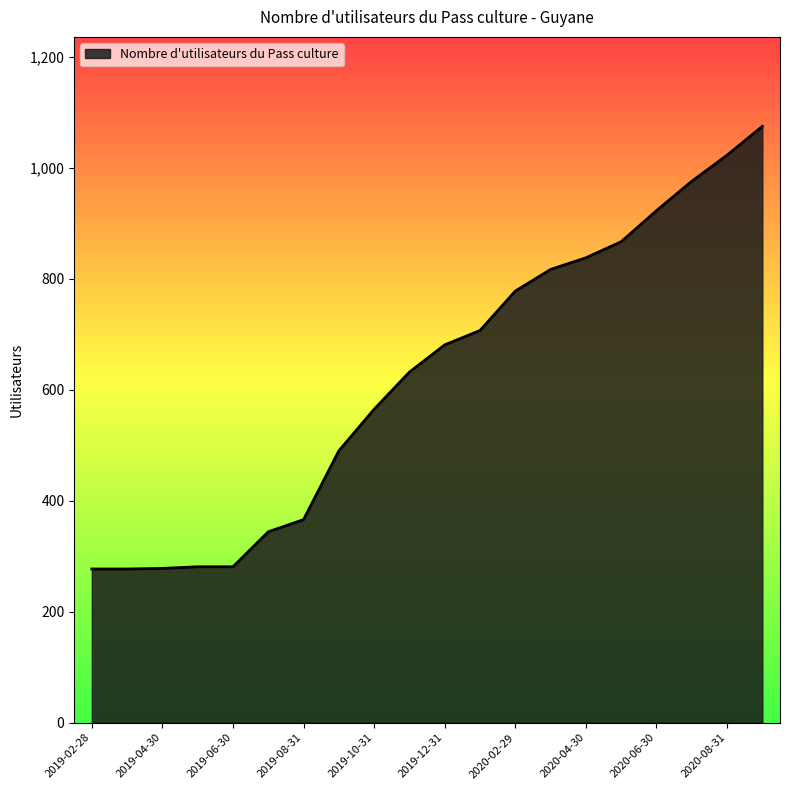

What is the smallest value displayed?

277